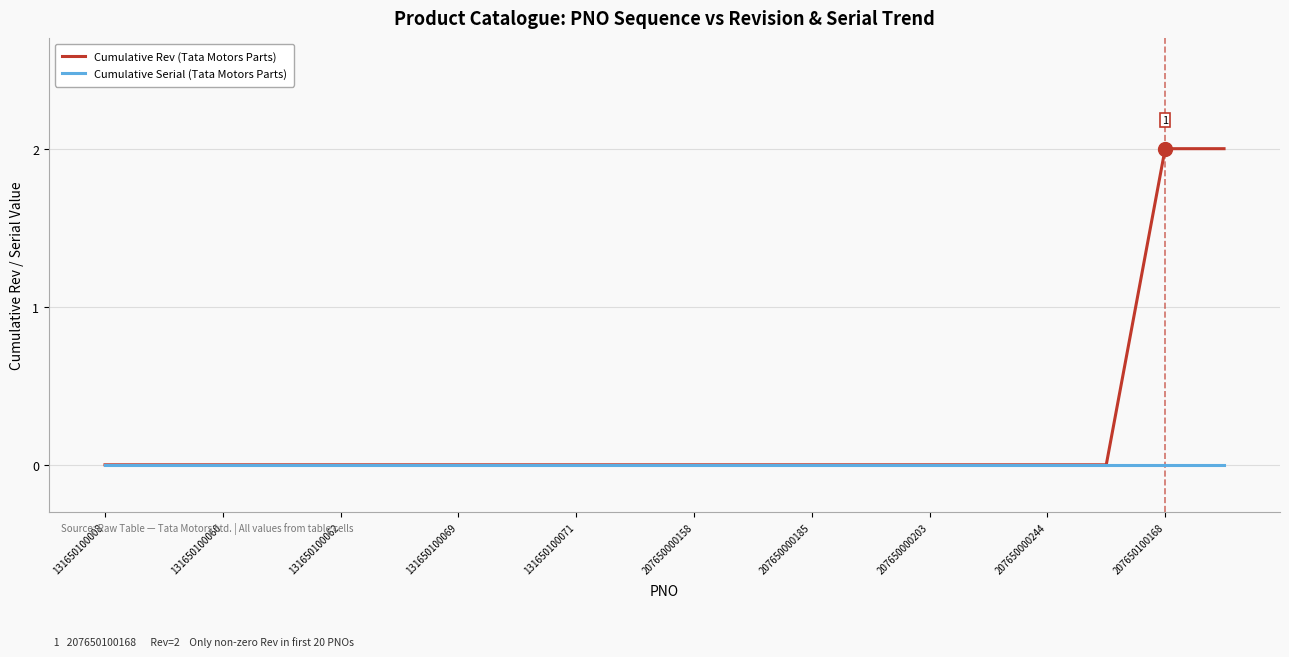

Rank the series by their maximum value, from lowest to highest.

Cumulative Serial (Tata Motors Parts), Cumulative Rev (Tata Motors Parts)